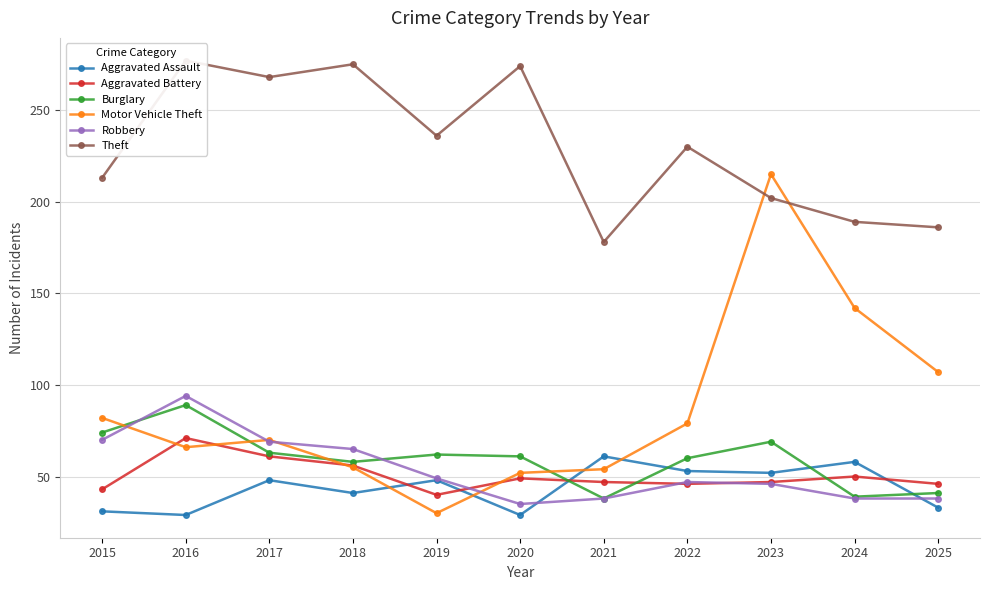

At 2020, list the series in order from smallest to largest.

Aggravated Assault, Robbery, Aggravated Battery, Motor Vehicle Theft, Burglary, Theft